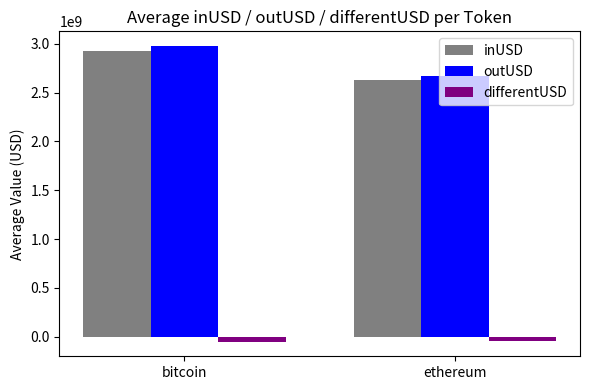

Rank the series by their maximum value, from highest to lowest.

outUSD, inUSD, differentUSD